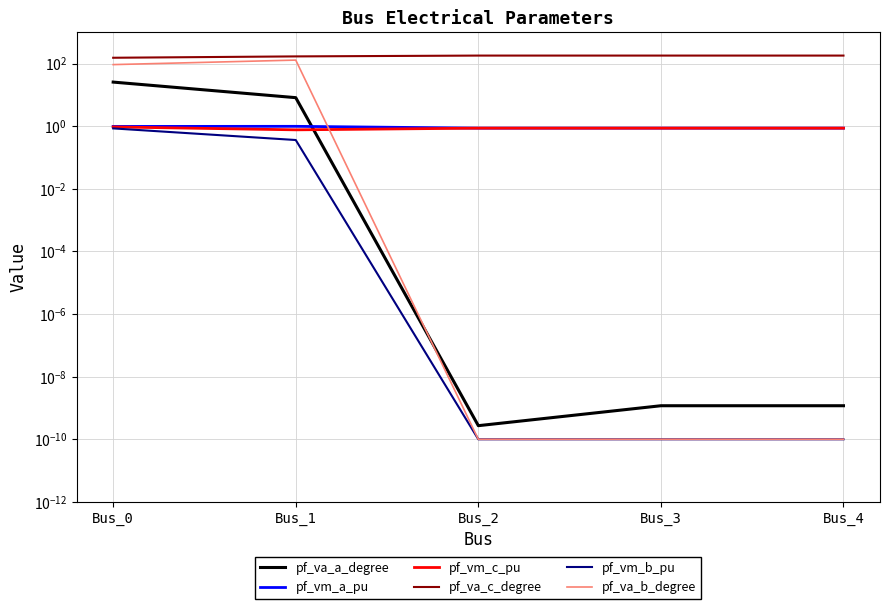

True or false: pf_va_b_degree and pf_va_c_degree intersect in this chart.

False